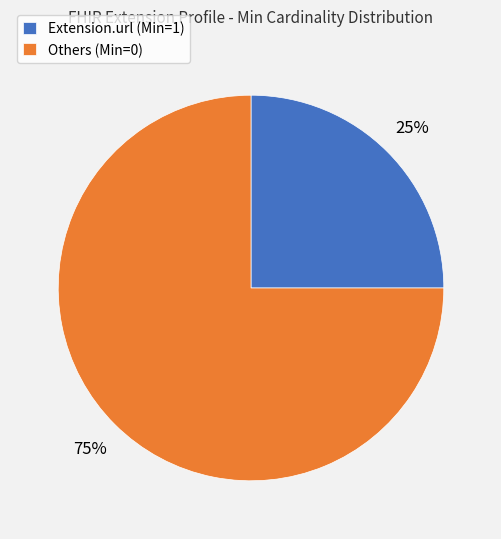

How many segments does this pie chart have?

2